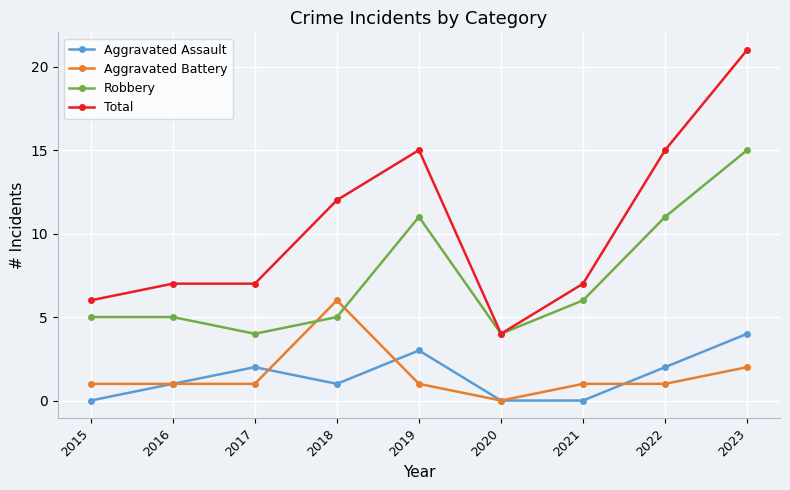

What is the difference between the second highest and second lowest values in the Robbery series?

7